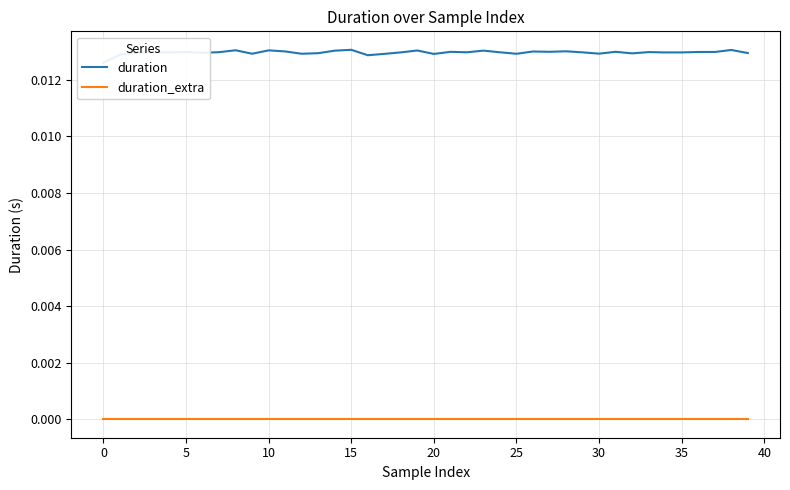

Which series has the largest total across all categories?

duration